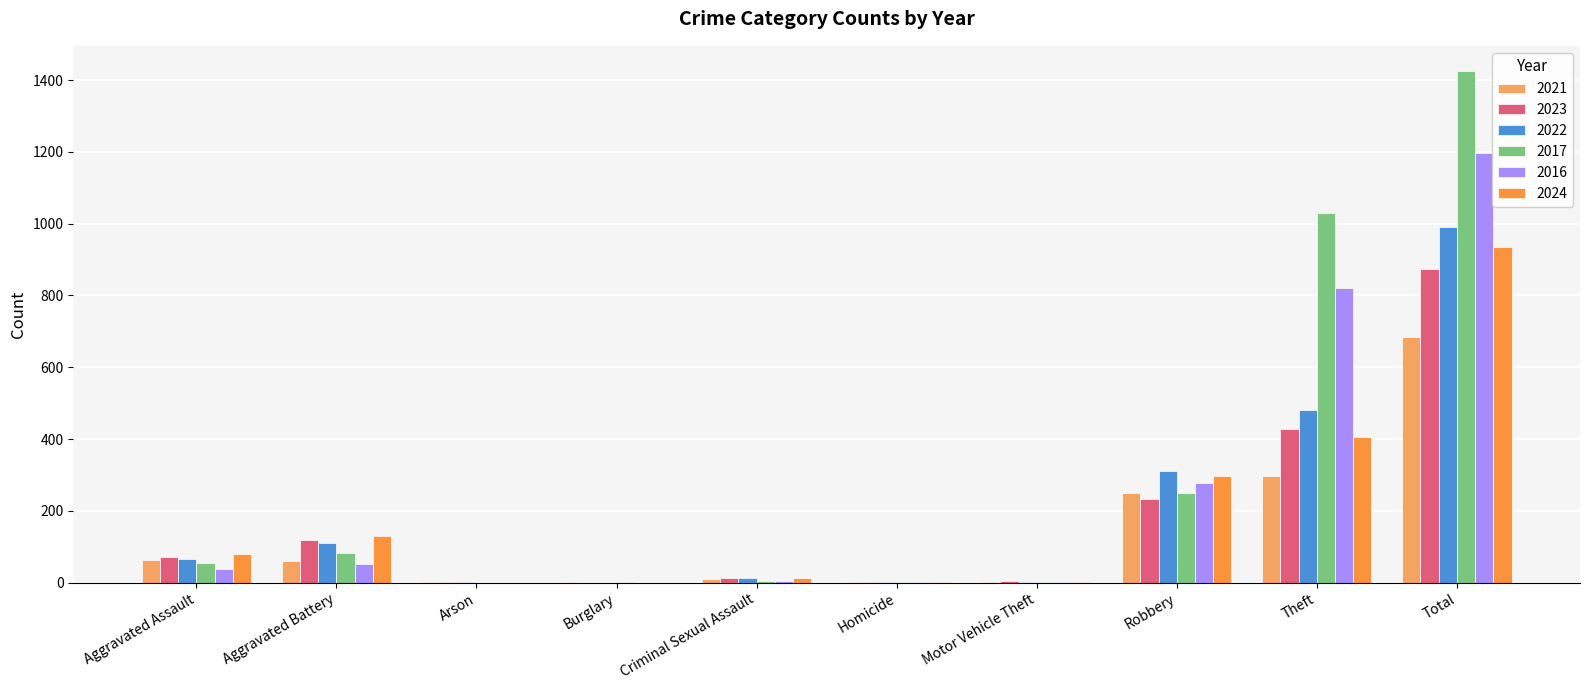

Where is 2022 nearest to the value 495?

Theft